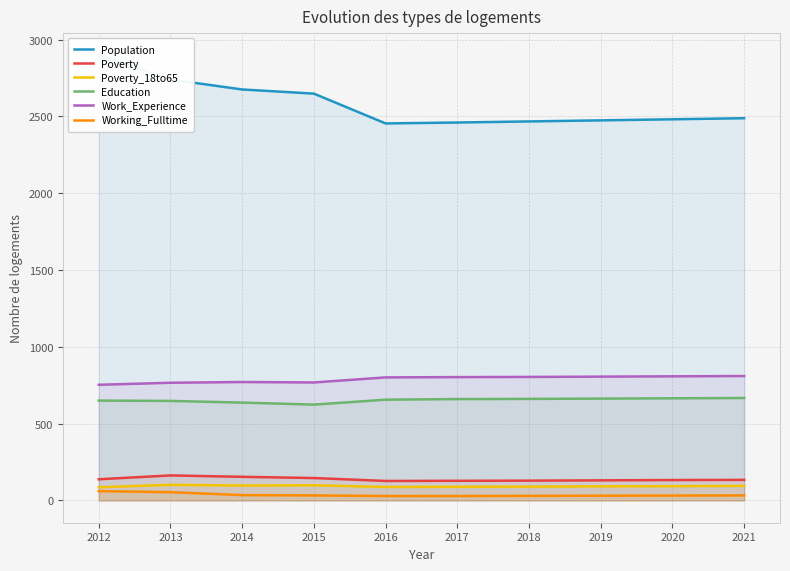

What is the value of the Education point at the 7th from the left?

661